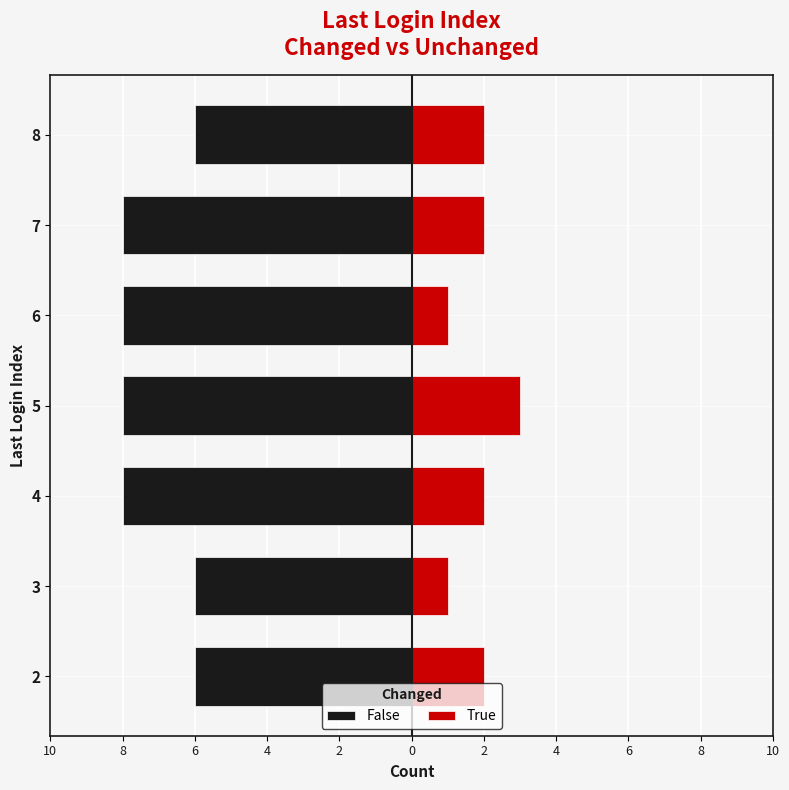

True or false: True has a value of 1 at 8.

False